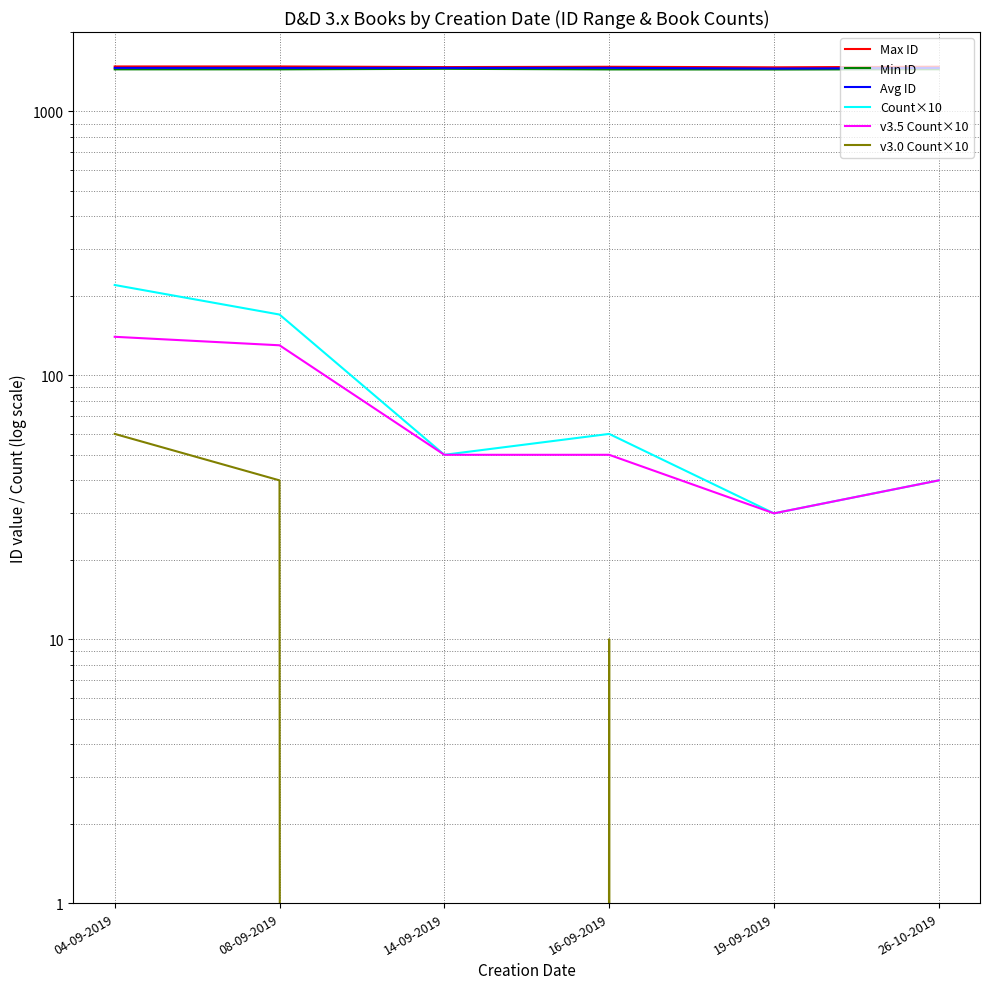

What is the value of the Max ID point at the 5th from the left?

1470.0